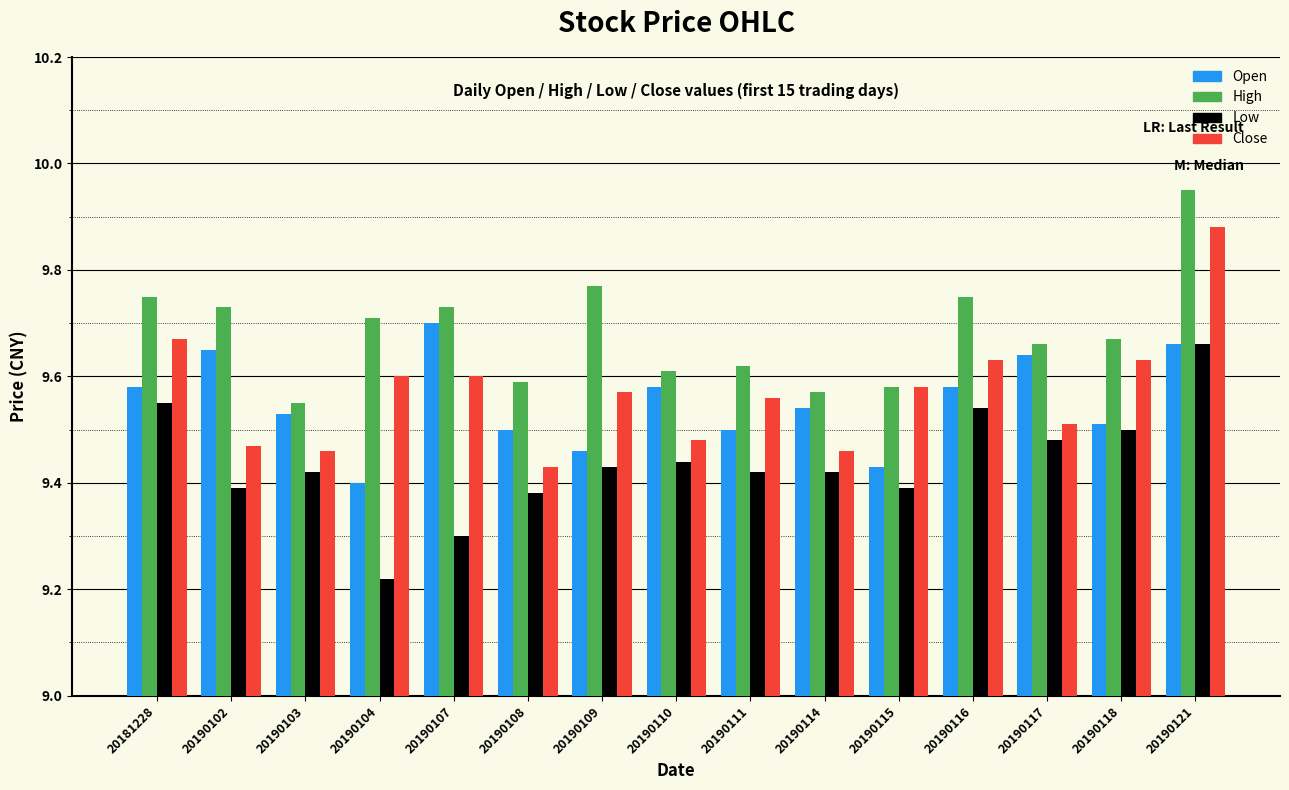

At which category is the sum across all series the highest?

20190121